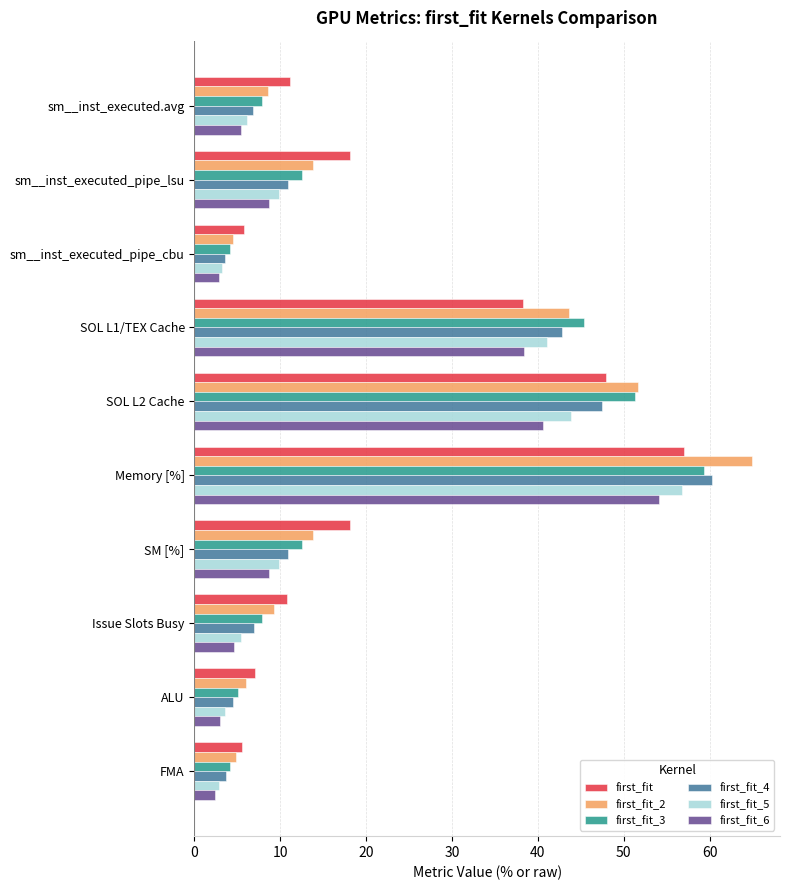

Read the first_fit value at sm__inst_executed_pipe_lsu.

18.1